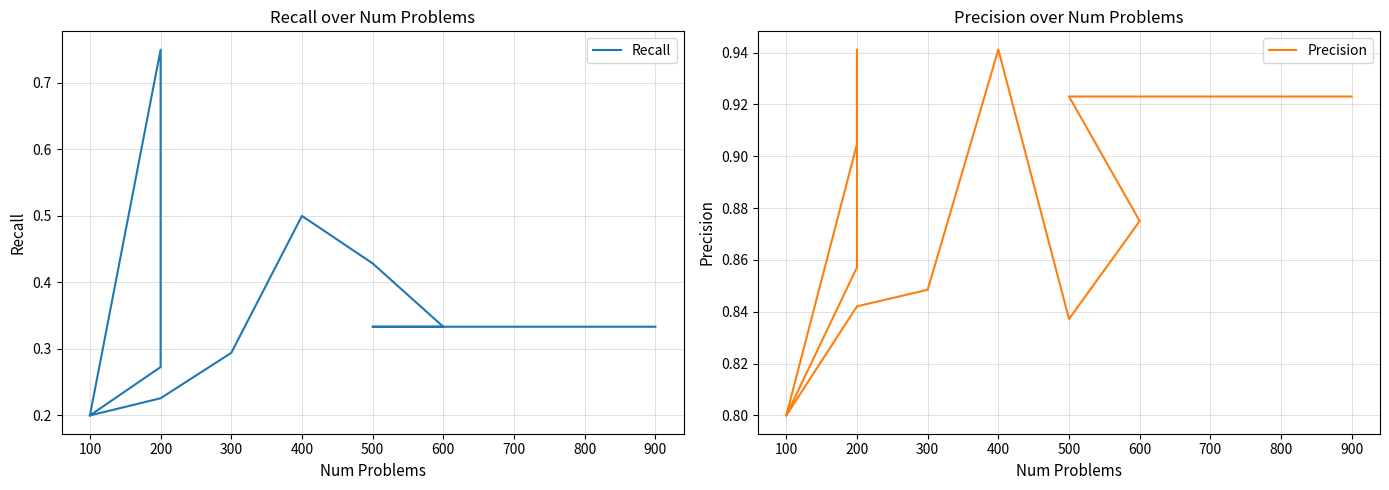

In Recall, how many points are lower than both neighbors (excluding endpoints)?

1